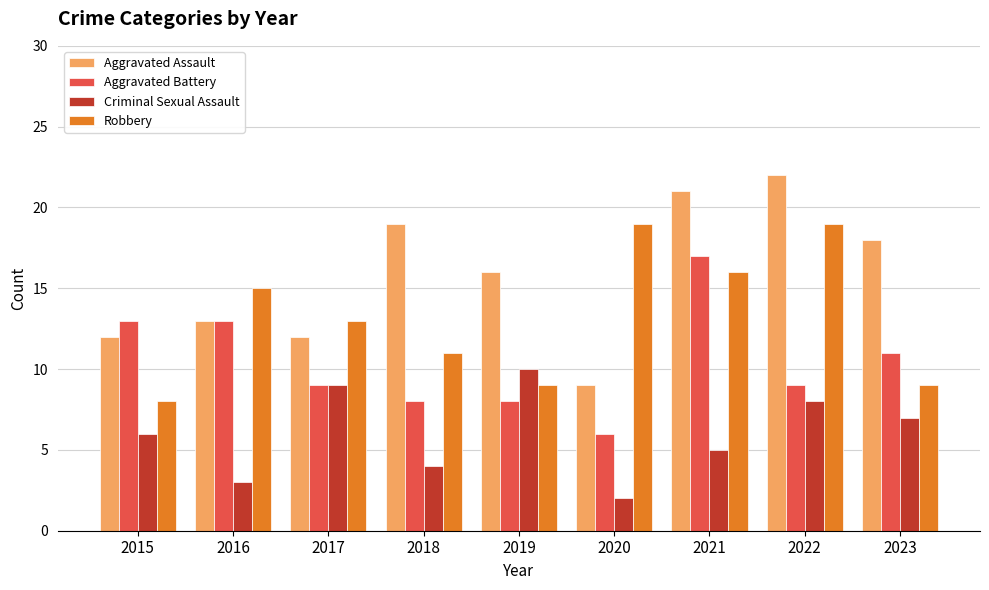

What is the difference between the maximum and minimum values in the Aggravated Battery series?

11